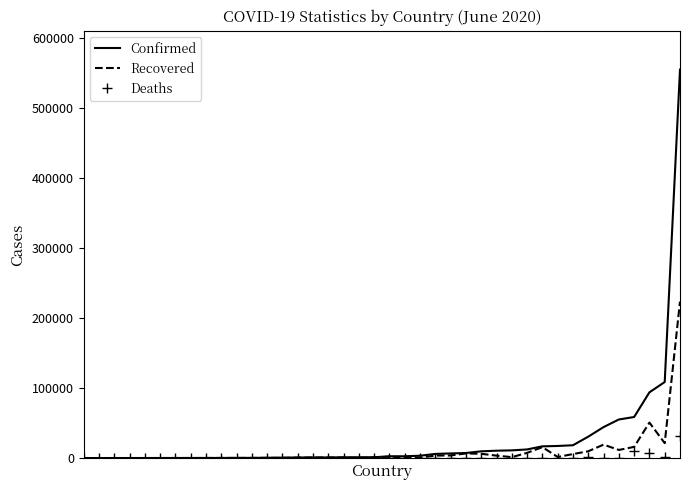

List the series in order of their peak value, highest first.

Confirmed, Recovered, Deaths